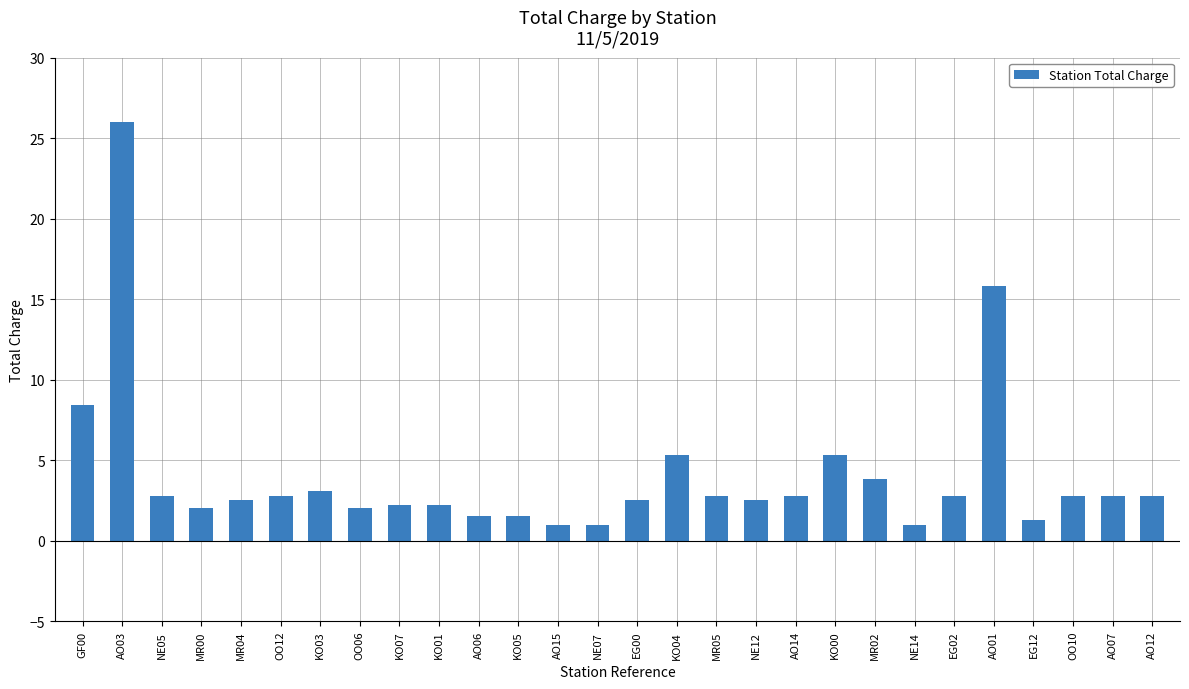

What is the minimum value shown in the chart?

1.0